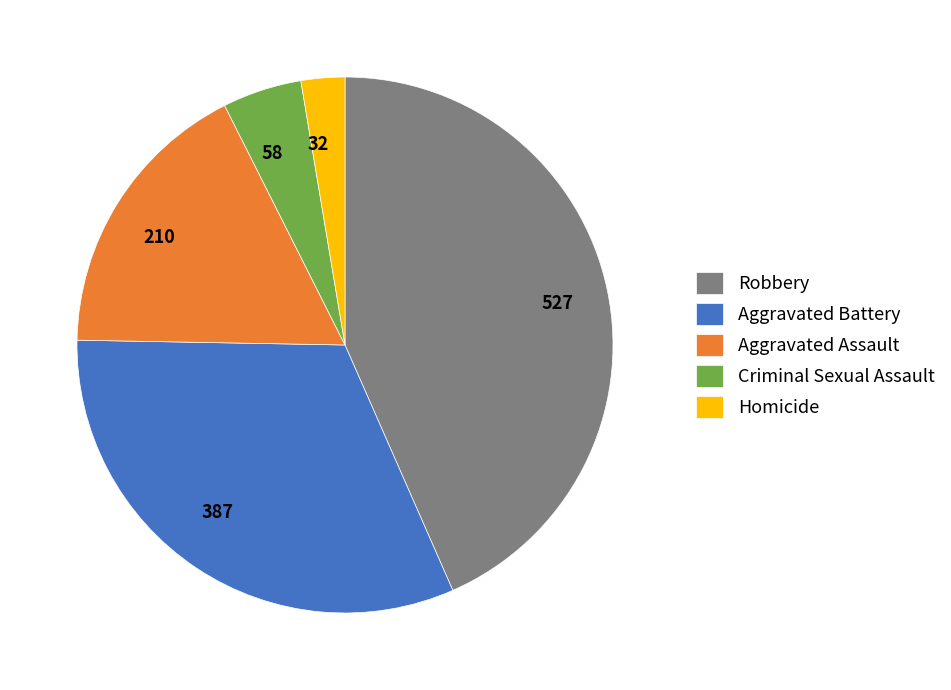

How many slices are in this pie chart?

5